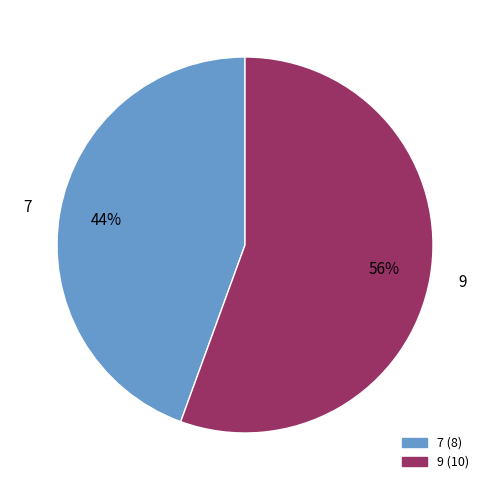

Is there any slice that represents more than half of the pie?

Yes